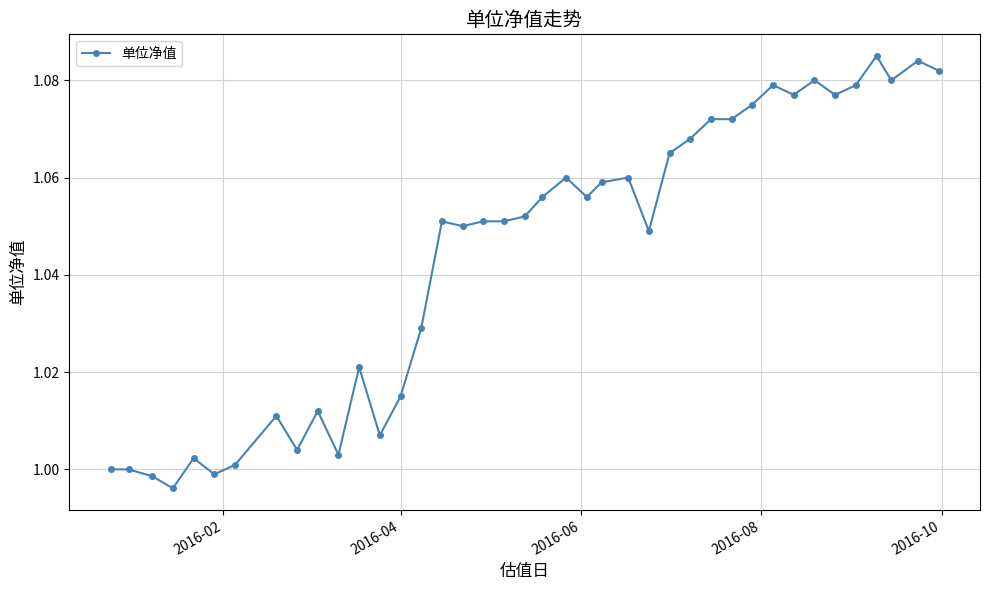

What is the difference between the maximum and second lowest values?

0.1